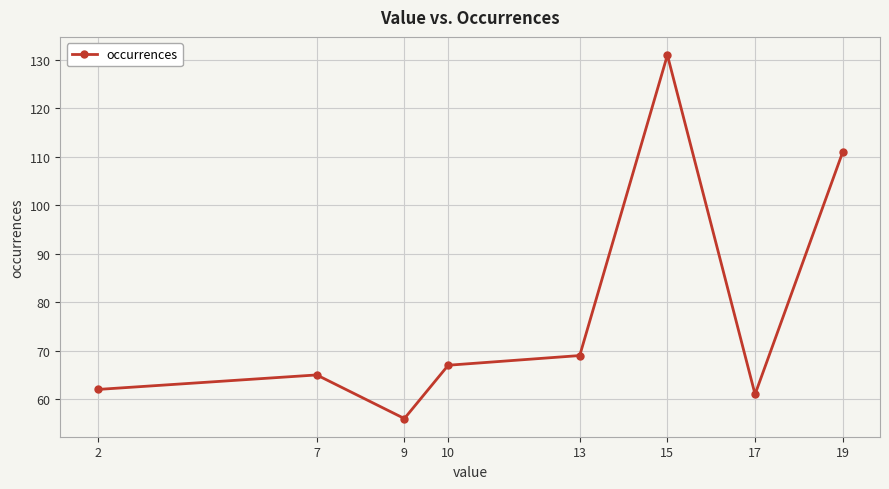

At which label is the value closest to 93?

19